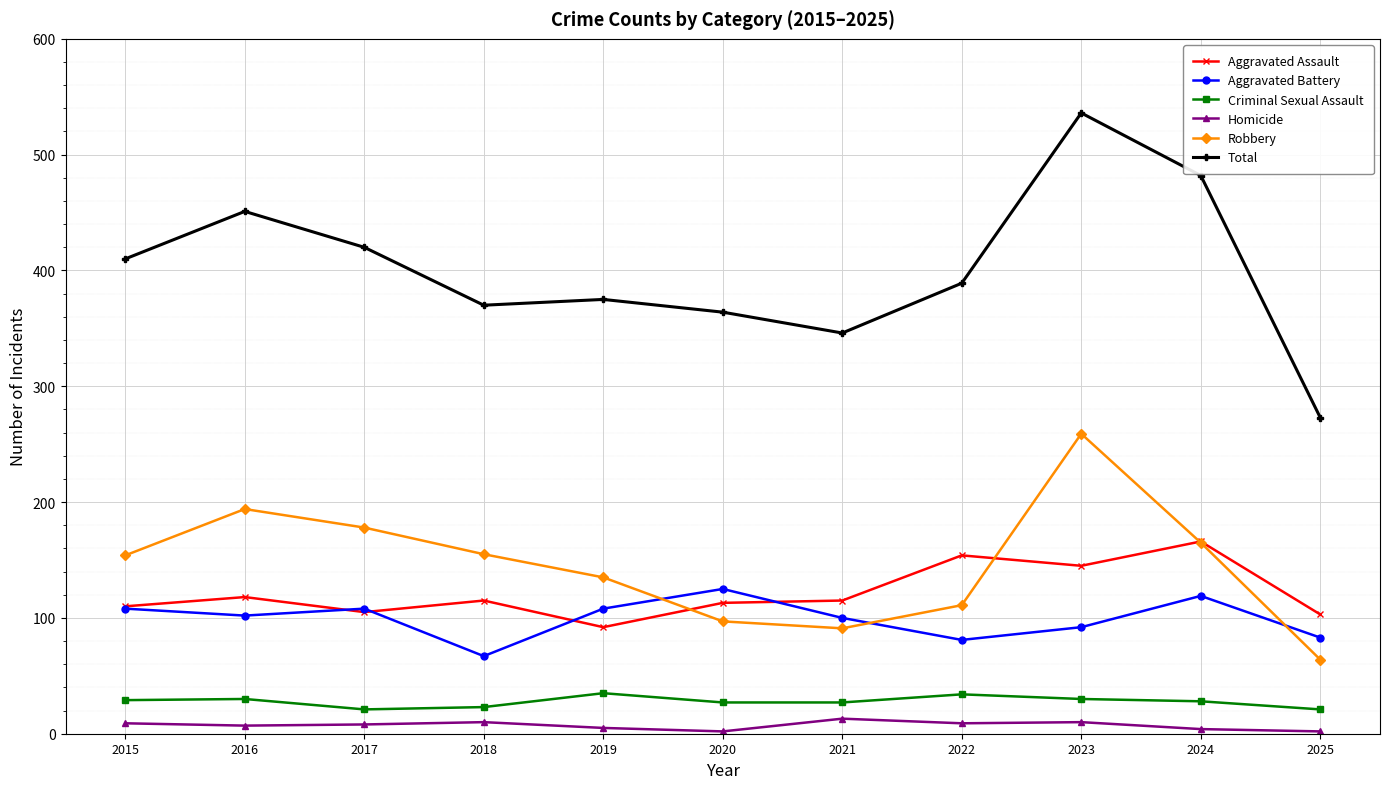

What is the difference between the second highest and second lowest values in the Robbery series?

103